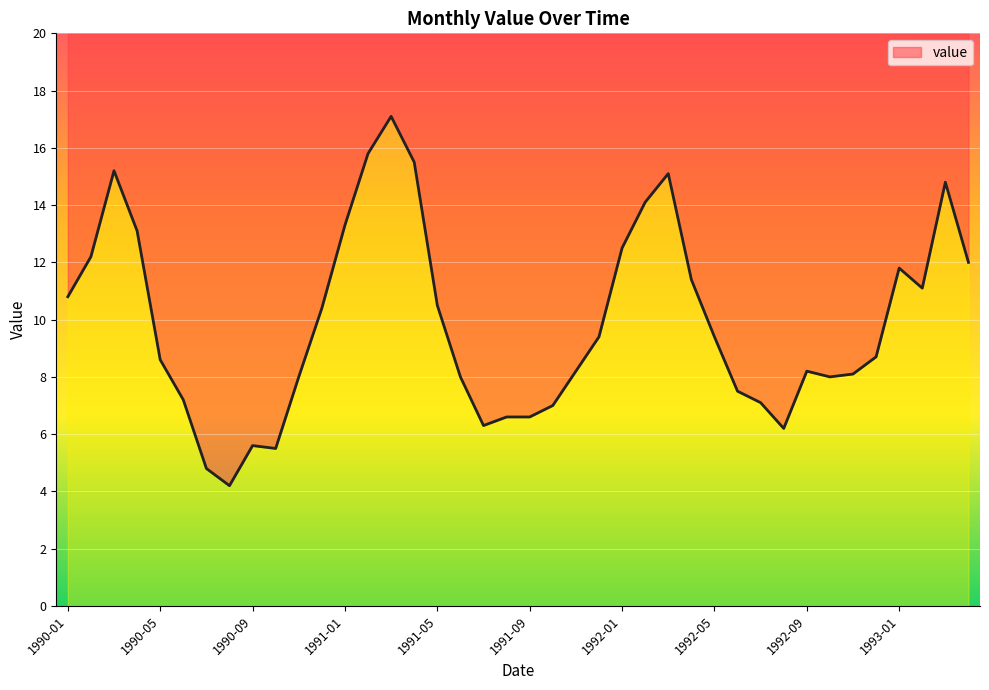

True or false: the data shows 11.5 at 1992-11.

False